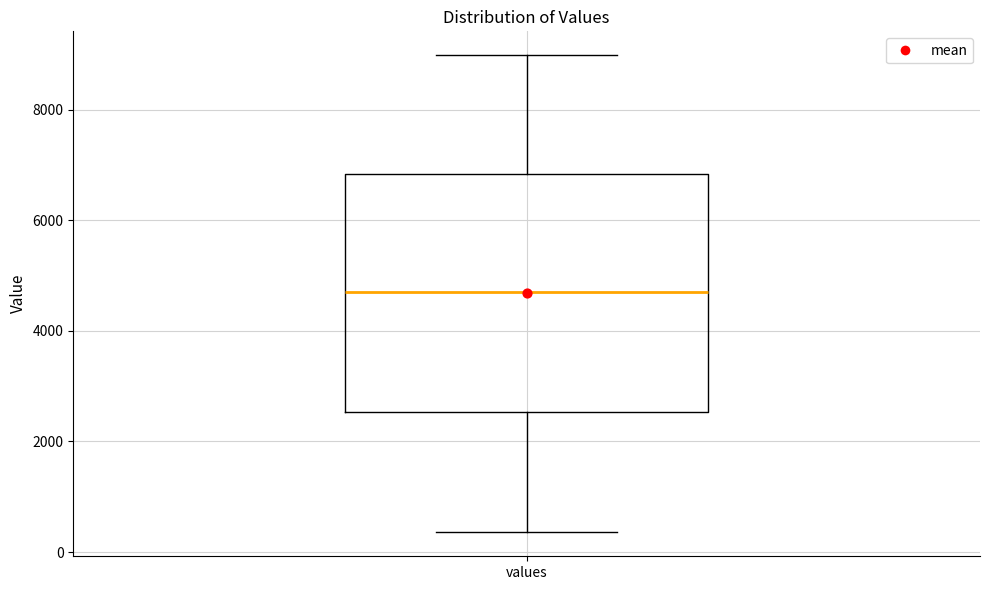

Transcribe this box plot: give where the median line is, the range the box spans, and where the two whiskers end, as read against the y-axis. The values are not printed on the chart, so give them approximately, as read against the axis.

median 4800, box 2600 to 6800, whiskers 400 to 9000